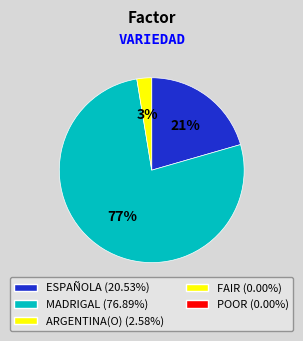

Is there a majority slice in this chart?

Yes